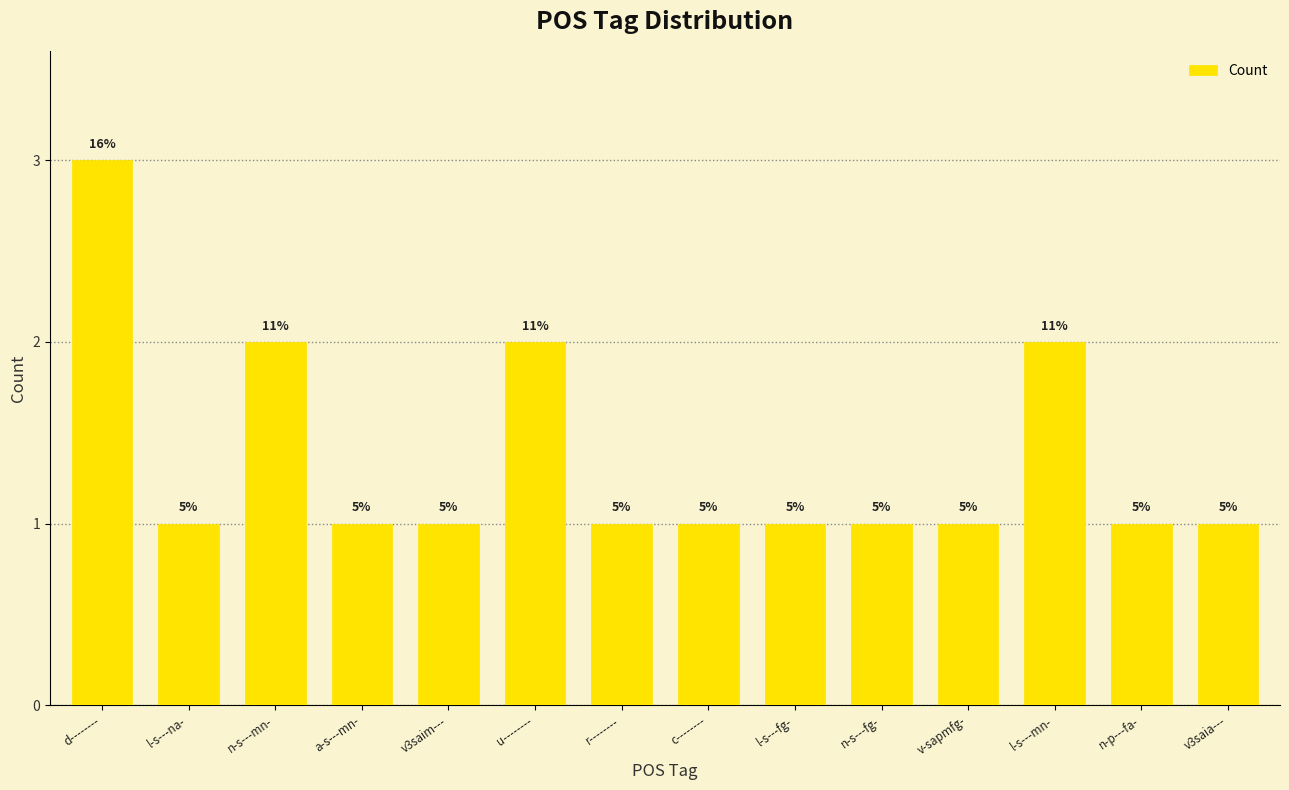

Are the bars horizontal?

No